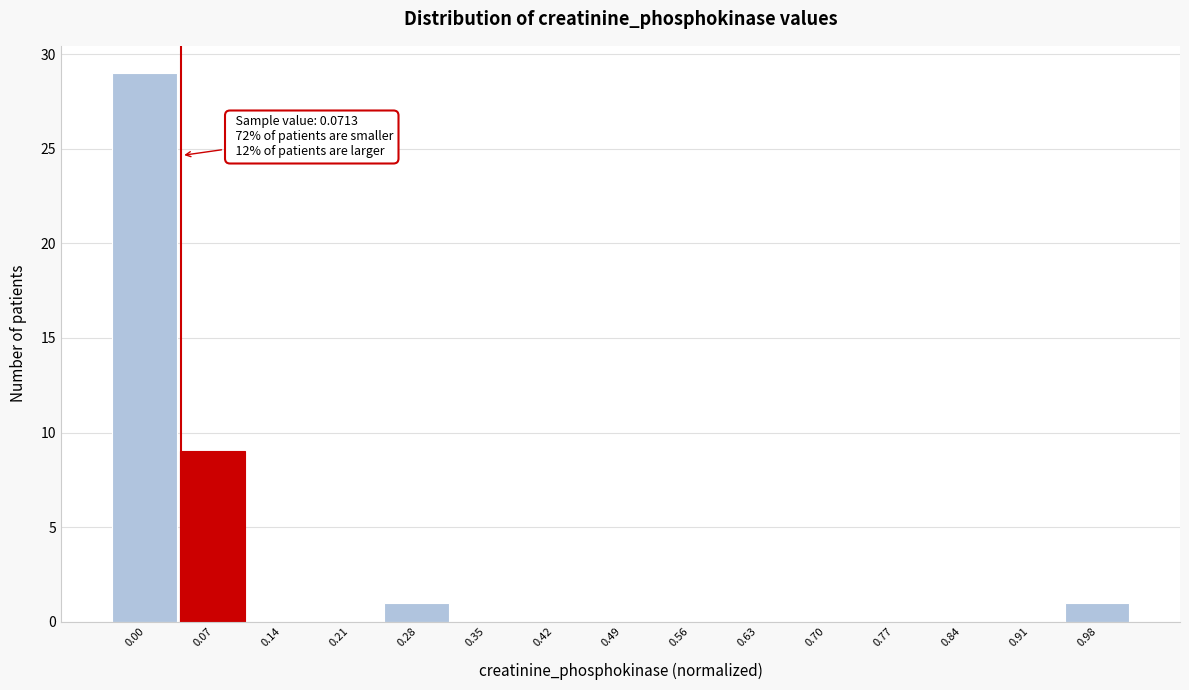

Reading left to right, list all the values displayed in this chart.

0.00=29	0.07=9	0.14=0	0.21=0	0.28=1	0.35=0	0.42=0	0.49=0	0.56=0	0.63=0	0.70=0	0.77=0	0.84=0	0.91=0	0.98=1